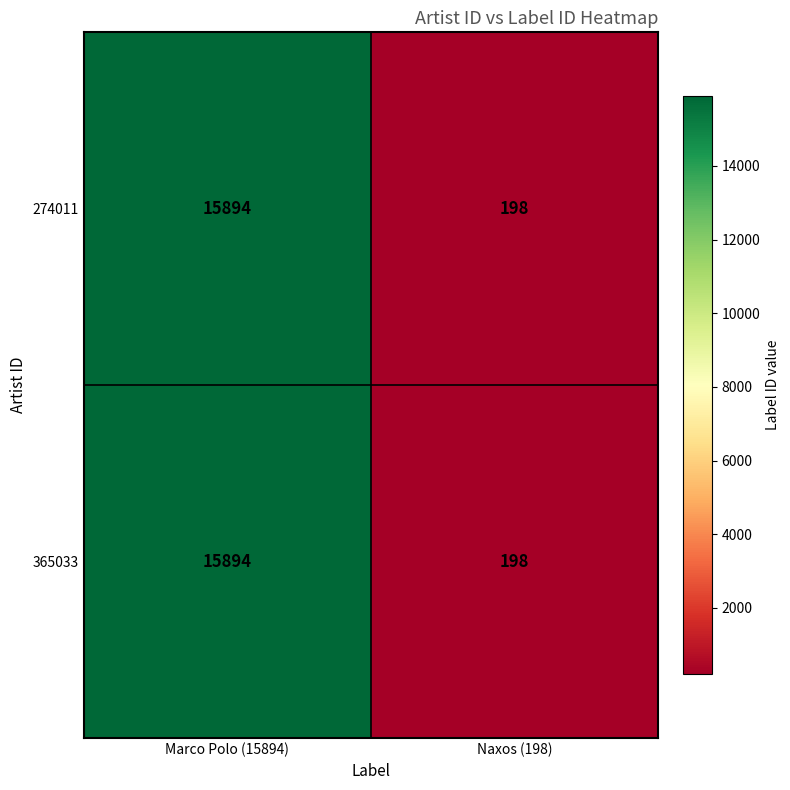

Read the 274011 value at Naxos (198), to the nearest 10.

200